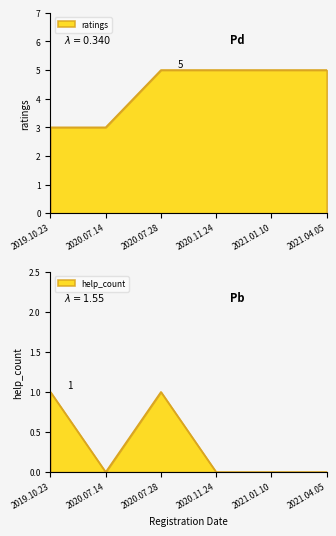

What is the label of the 5th point from the left?

2021.01.10